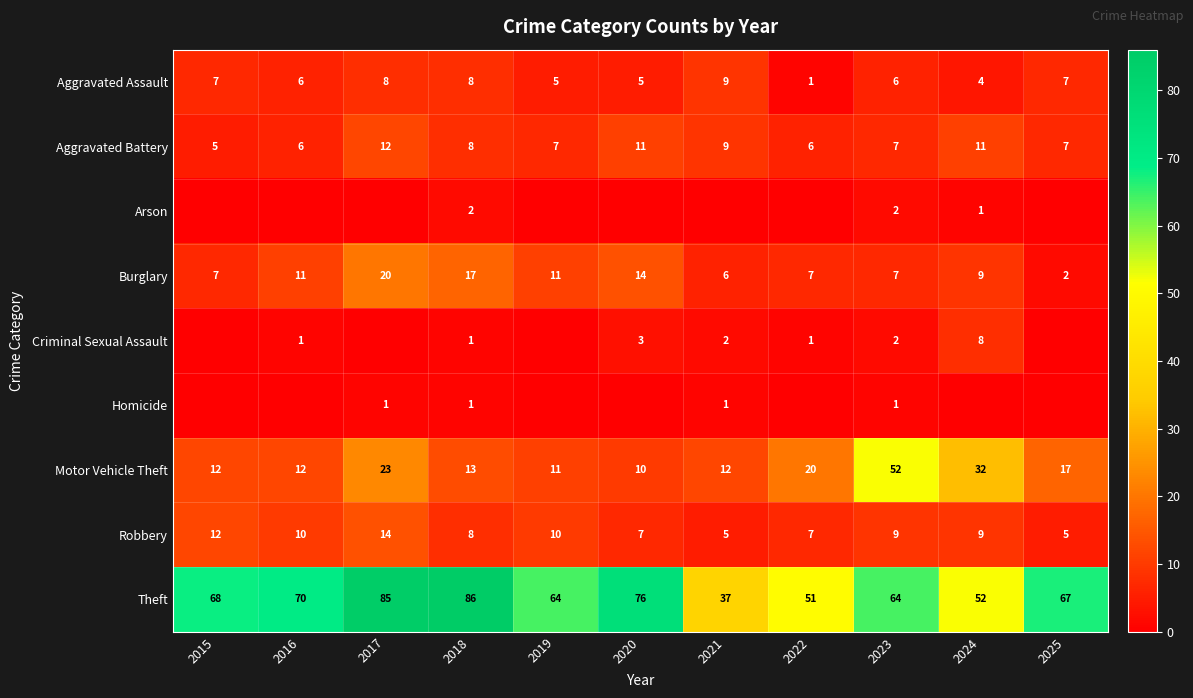

Where does the Robbery series first go above 9?

2015